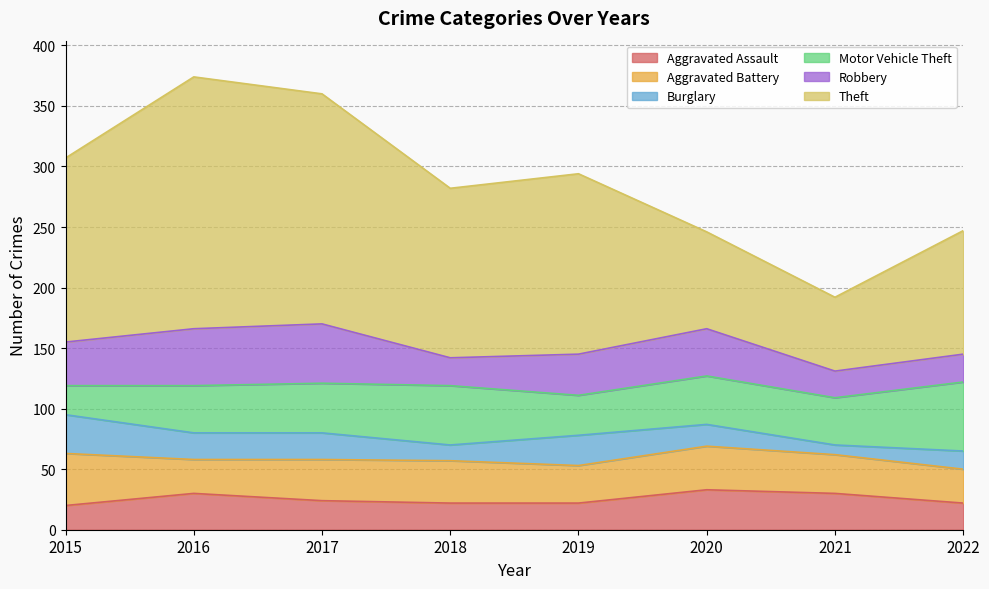

What is the difference between the second highest and minimum values in the Robbery series?

25